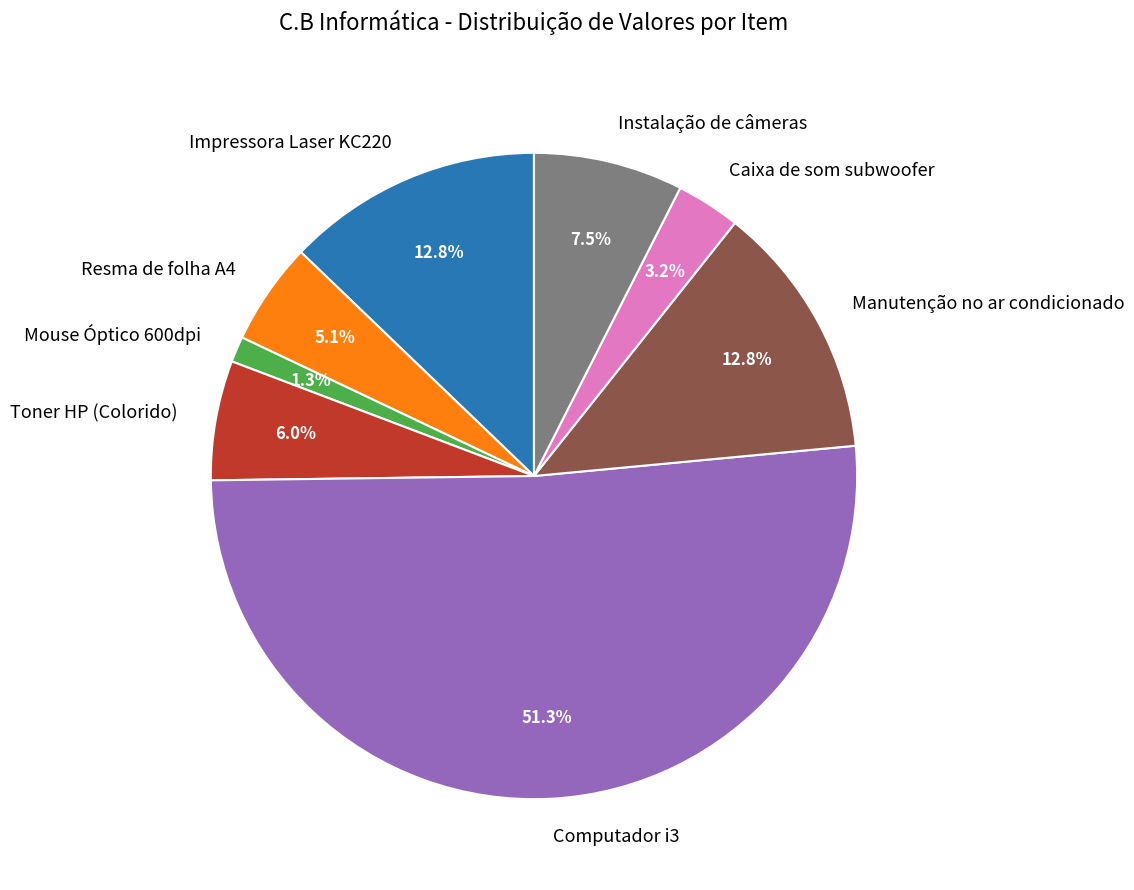

Which has a higher value, Mouse Óptico 600dpi or Instalação de câmeras?

Instalação de câmeras